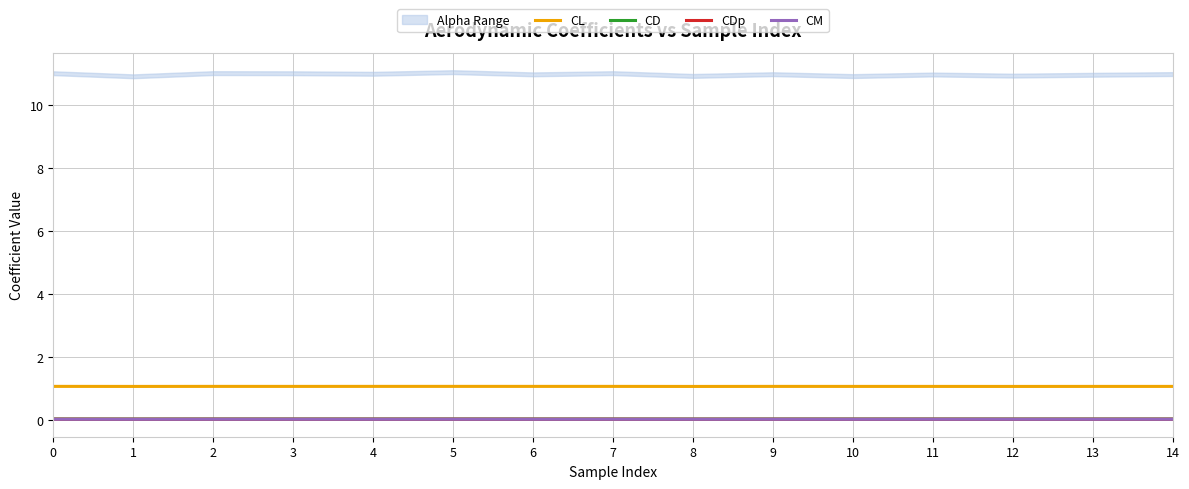

In CD, how many points are lower than both neighbors (excluding endpoints)?

6